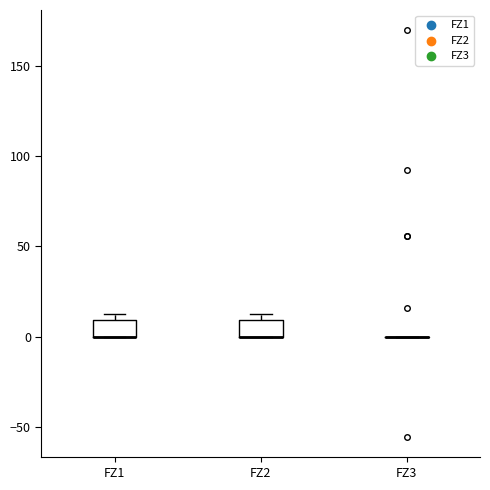

Reading left to right, read every box against the y-axis: the position of its median line, the range the box covers, and the ends of its whiskers. The values are not printed on the chart, so give them approximately, as read against the axis.

FZ1: median 0 (drawn on the box's lower edge), box 0 to 10, whiskers 0 to 15
FZ2: median 0 (drawn on the box's lower edge), box 0 to 10, whiskers 0 to 15
FZ3: box collapsed to a line at 0, whiskers 0 to 0